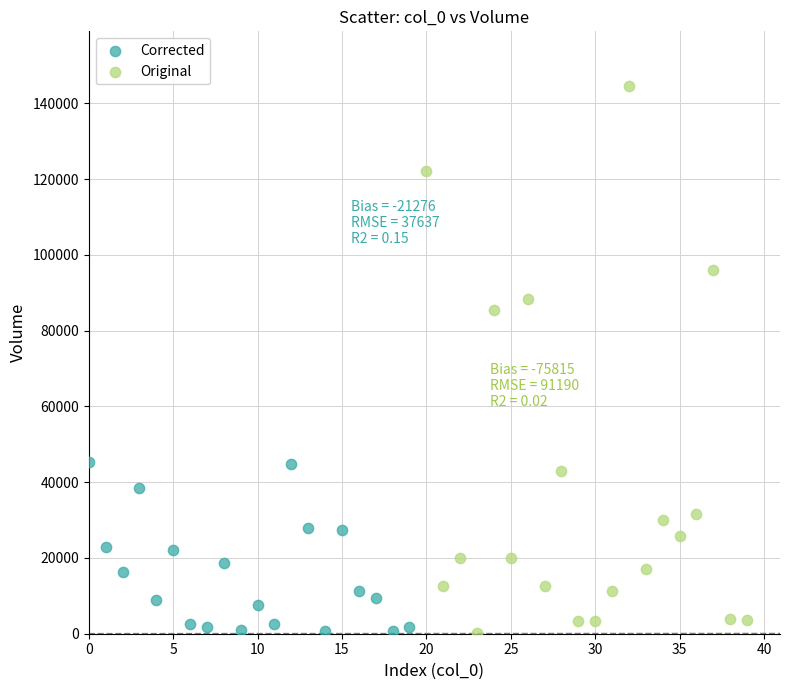

Which series has the widest spread of Y values?

Original